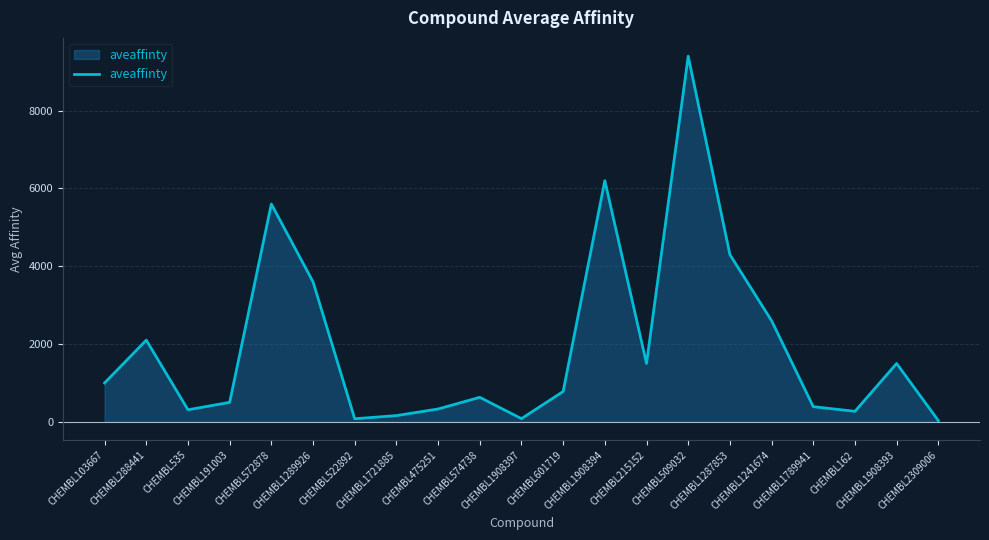

True or false: the data shows 4300 at CHEMBL1287853.

True